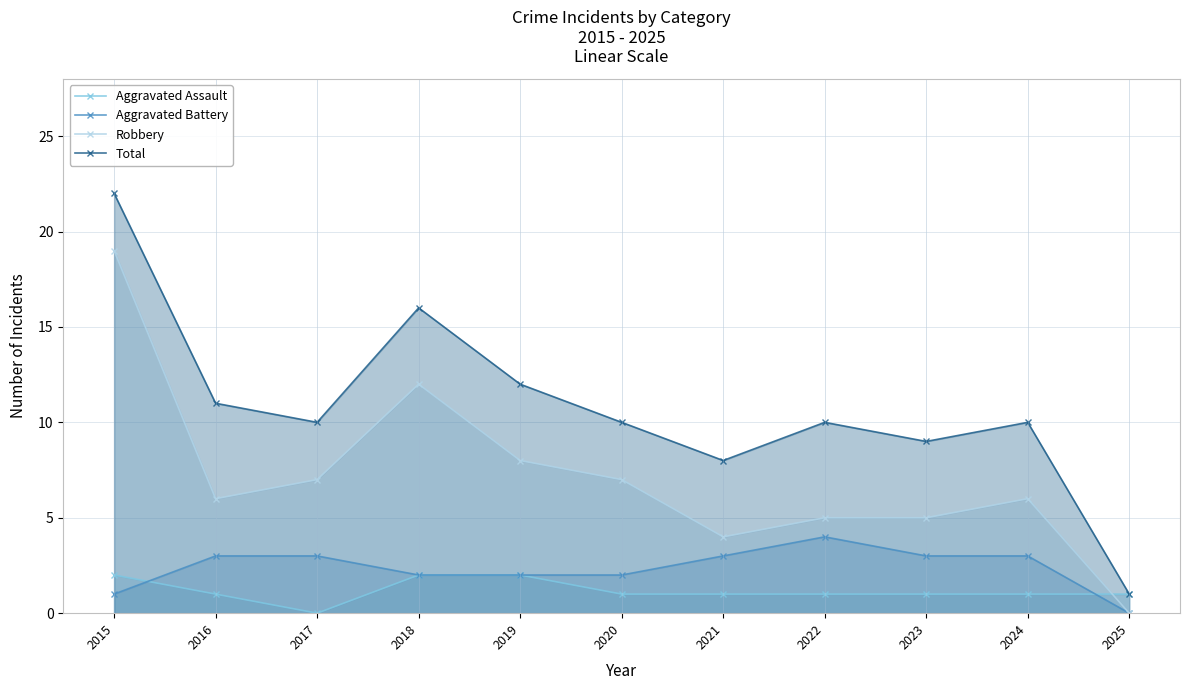

What is the difference between the Aggravated Assault values at 2024 and 2015?

1